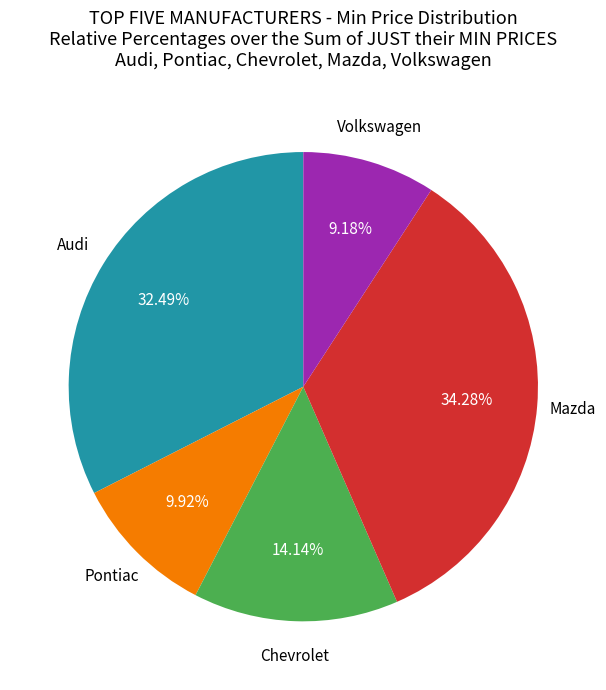

Combined, do Audi and Volkswagen account for over 50%?

No